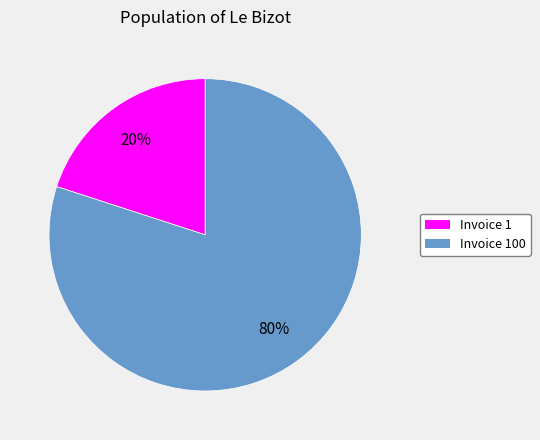

Count the number of slices in the pie.

2